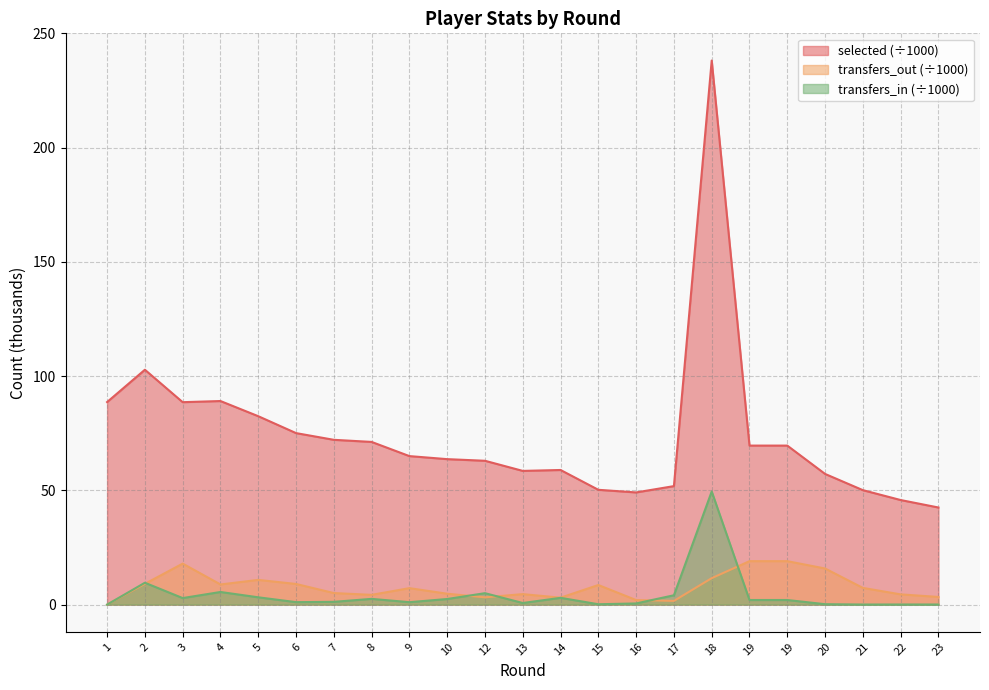

What is the difference between the maximum and minimum values in the selected series?

195.7